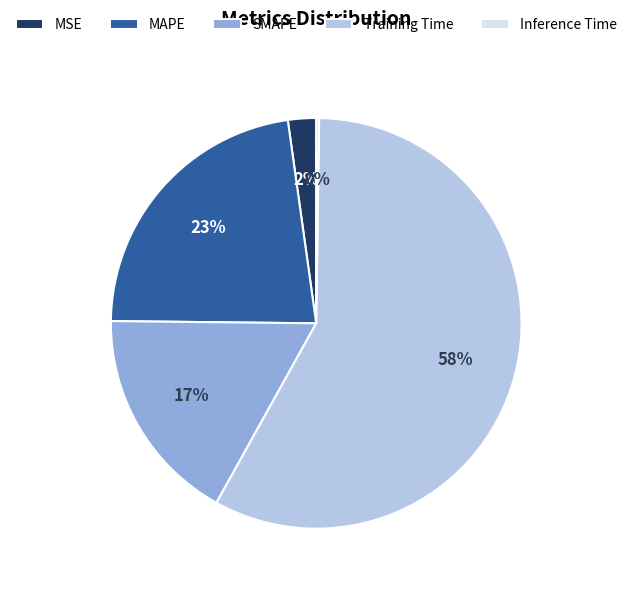

To the nearest percent, what percentage of the pie is MSE?

2%